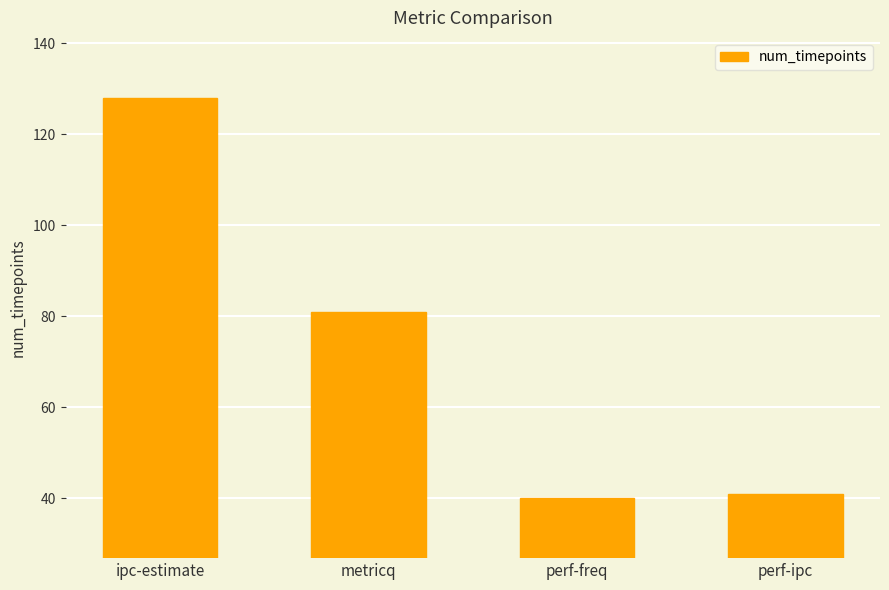

Rank the categories by value from lowest to highest.

perf-freq, perf-ipc, metricq, ipc-estimate